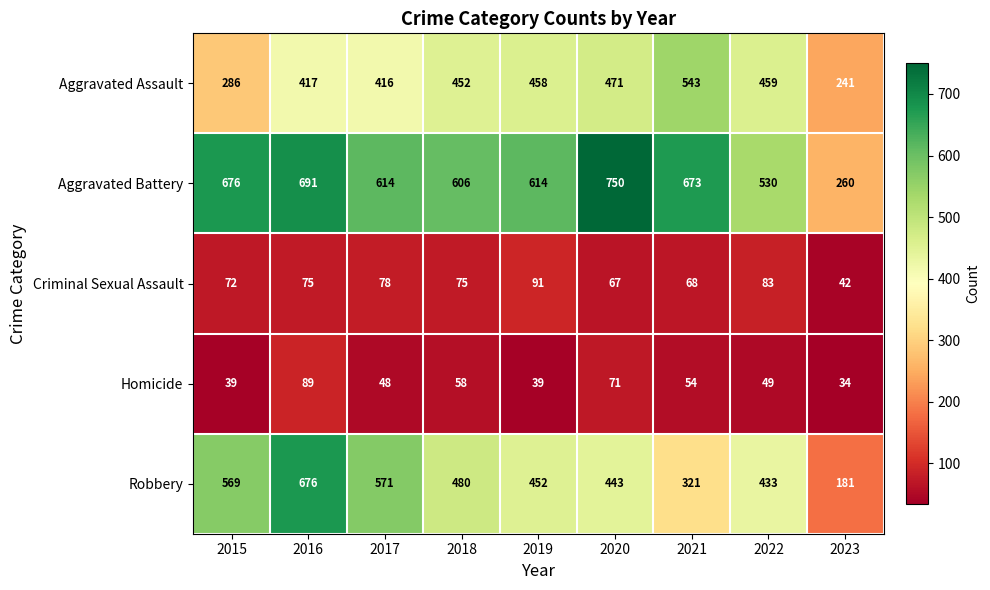

At which category does the chart reach its minimum across all series?

2023